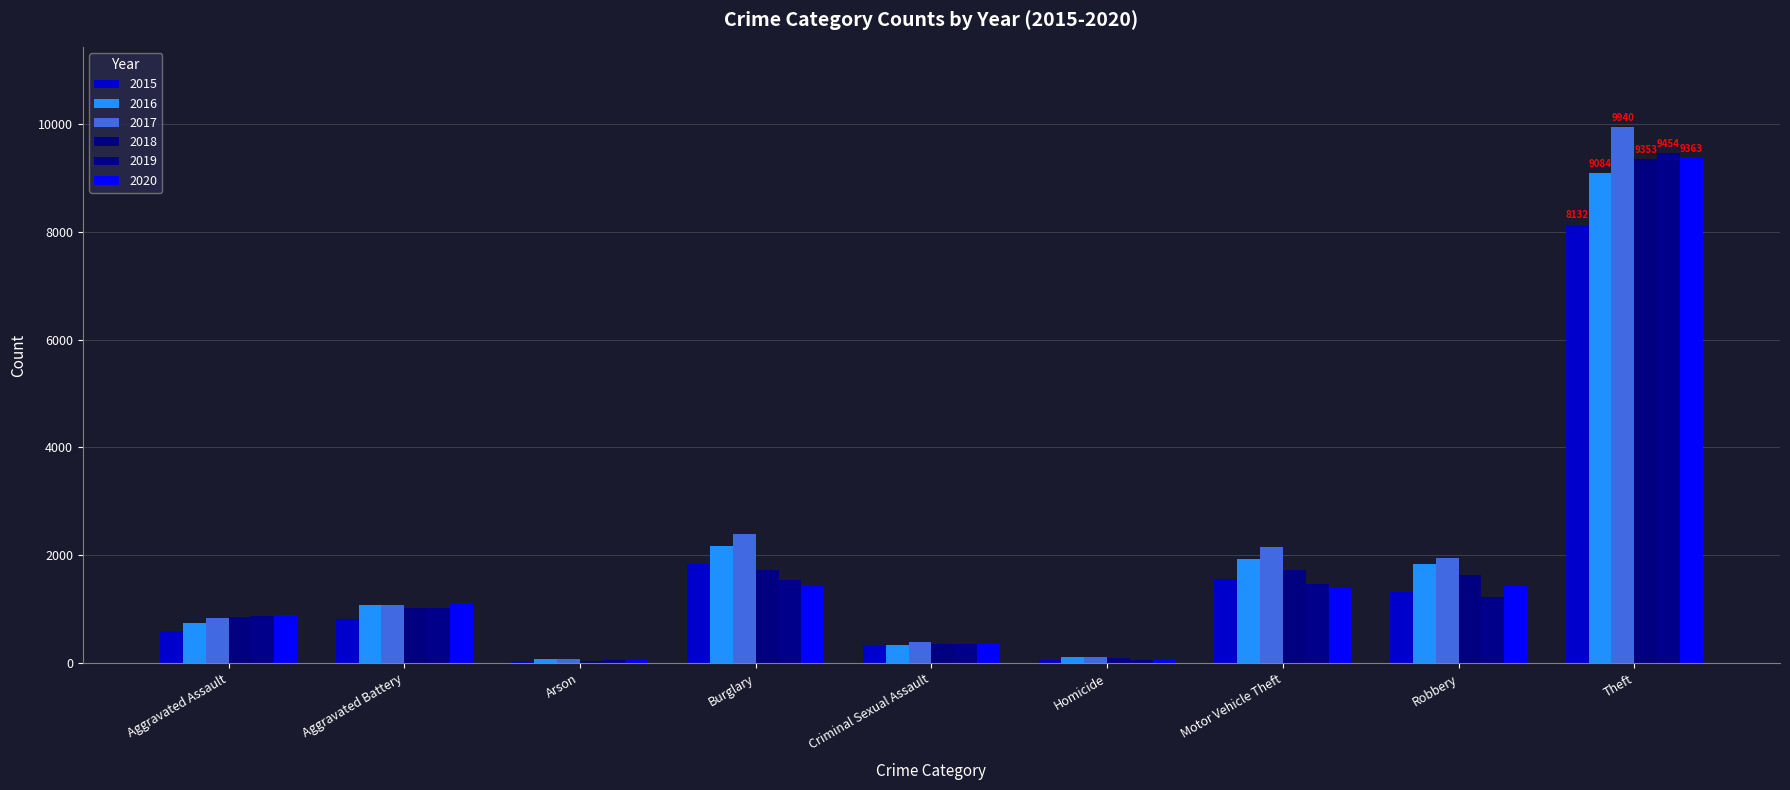

Reading left to right, list all the values displayed in this chart.

2015: Aggravated Assault=591	Aggravated Battery=813	Arson=40	Burglary=1837	Criminal Sexual Assault=341	Homicide=52	Motor Vehicle Theft=1562	Robbery=1326	Theft=8132
2016: Aggravated Assault=749	Aggravated Battery=1070	Arson=74	Burglary=2163	Criminal Sexual Assault=331	Homicide=108	Motor Vehicle Theft=1924	Robbery=1831	Theft=9084
2017: Aggravated Assault=836	Aggravated Battery=1073	Arson=81	Burglary=2400	Criminal Sexual Assault=395	Homicide=105	Motor Vehicle Theft=2160	Robbery=1954	Theft=9940
2018: Aggravated Assault=853	Aggravated Battery=1019	Arson=47	Burglary=1735	Criminal Sexual Assault=354	Homicide=88	Motor Vehicle Theft=1724	Robbery=1633	Theft=9353
2019: Aggravated Assault=871	Aggravated Battery=1023	Arson=55	Burglary=1545	Criminal Sexual Assault=345	Homicide=51	Motor Vehicle Theft=1466	Robbery=1217	Theft=9454
2020: Aggravated Assault=888	Aggravated Battery=1111	Arson=56	Burglary=1430	Criminal Sexual Assault=358	Homicide=80	Motor Vehicle Theft=1394	Robbery=1424	Theft=9363